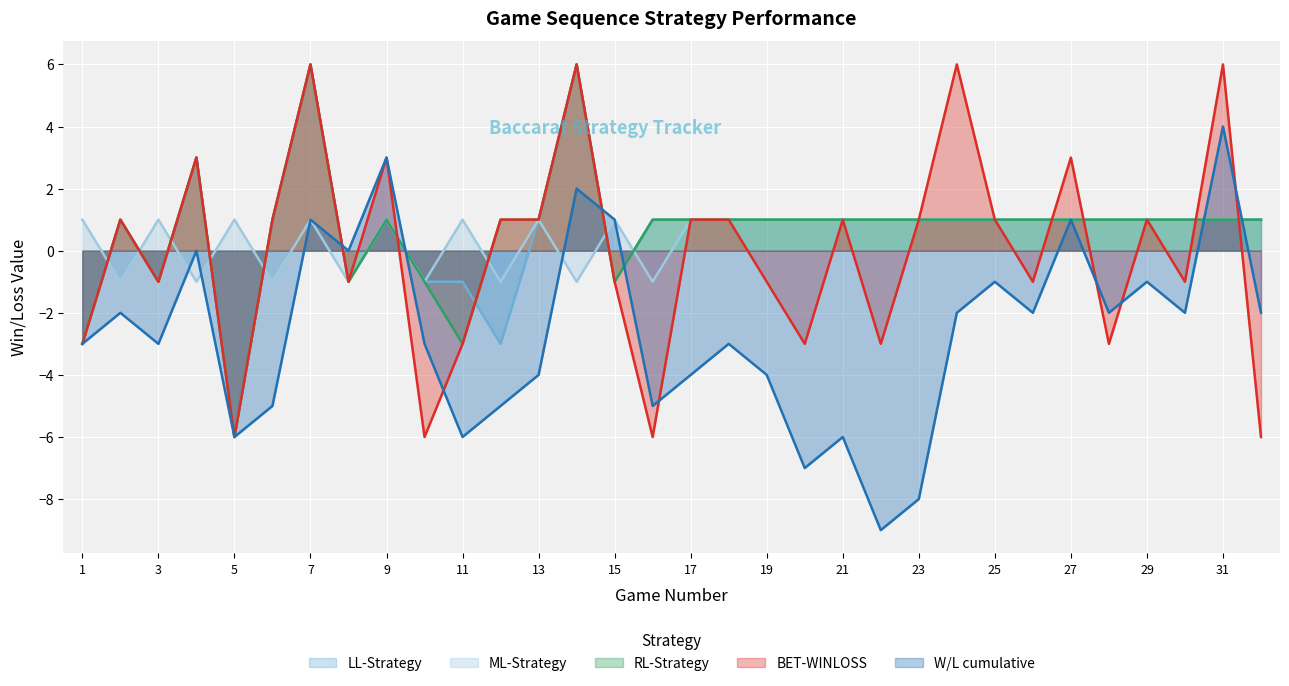

What is the lowest value of the RL-Strategy series?

-6